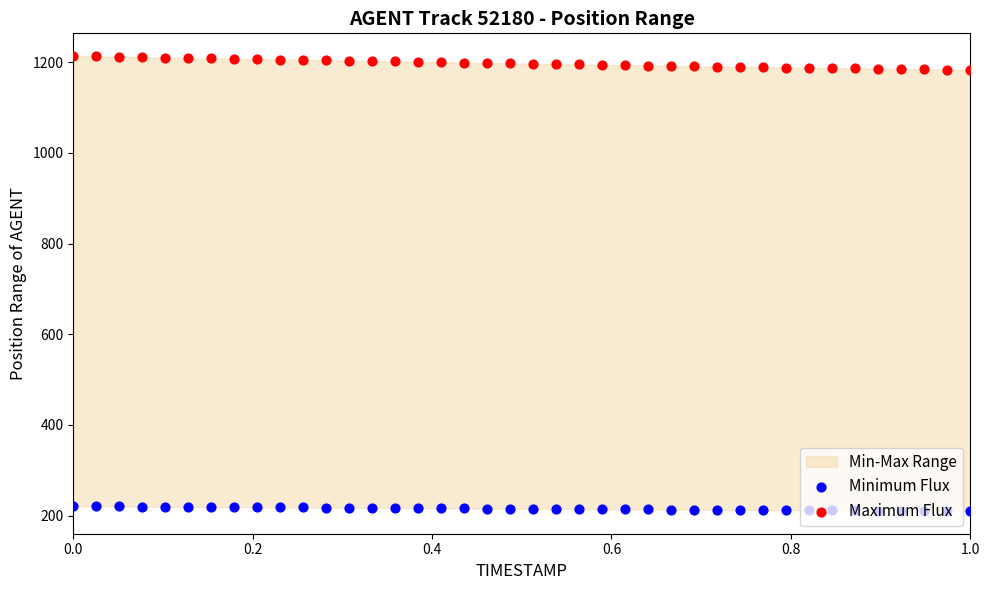

Which series contains the highest Y value?

Maximum Flux